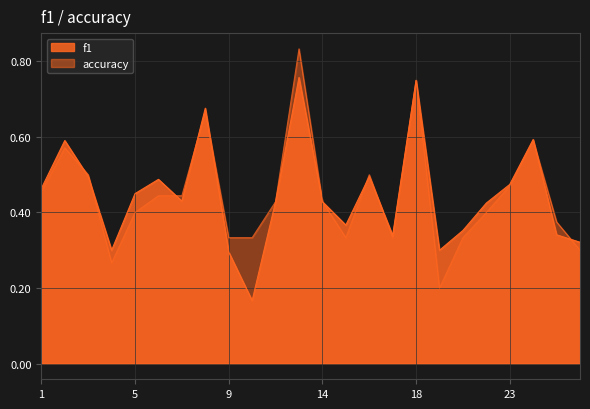

Does the chart display data point markers on the line(s)?

No